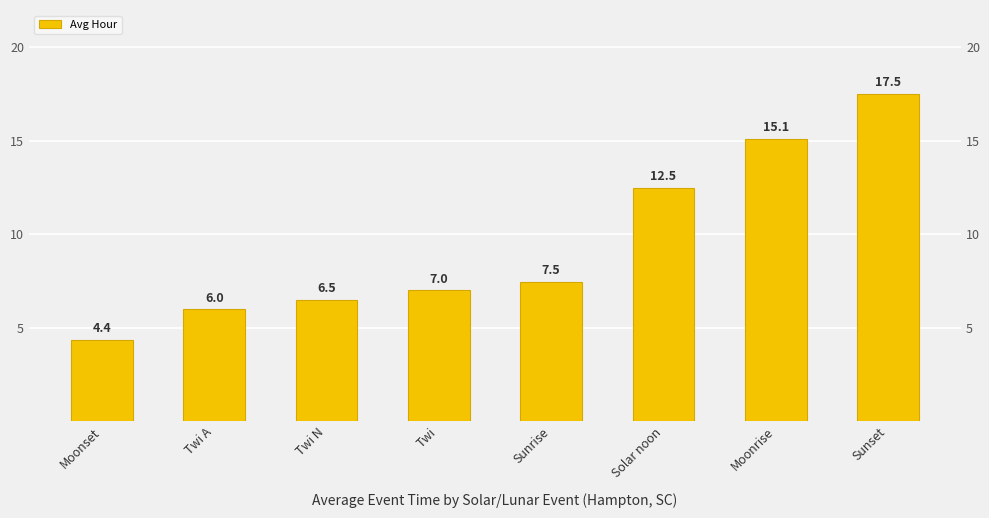

Reading left to right, what are all the values shown in this chart?

4.4	6.0	6.5	7.0	7.5	12.5	15.1	17.5